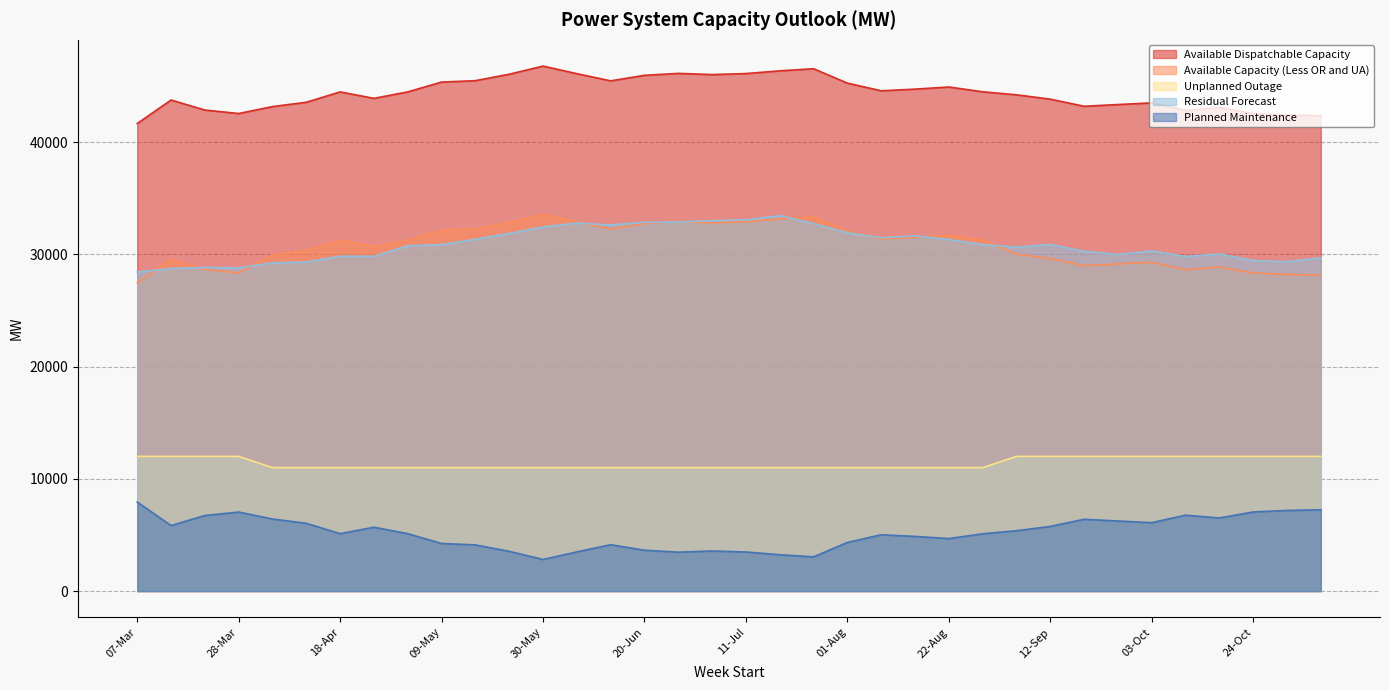

True or false: Residual Forecast has a value of 28743 at 14-Mar.

True